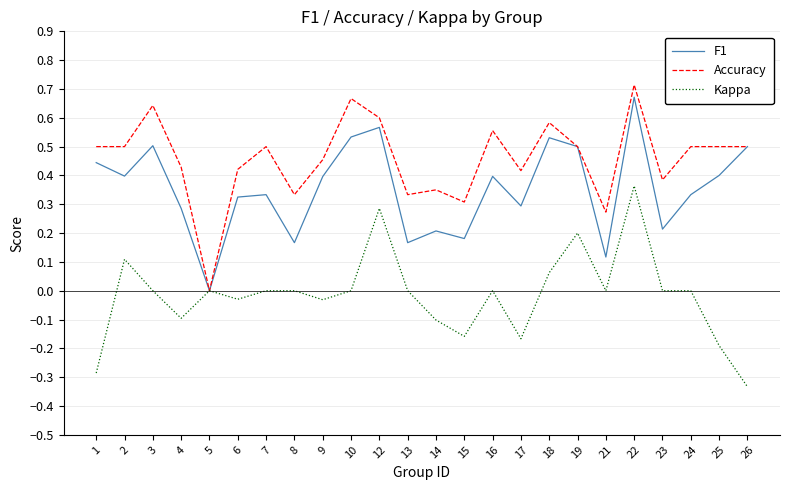

What are all the series names shown in the legend?

F1, Accuracy, Kappa